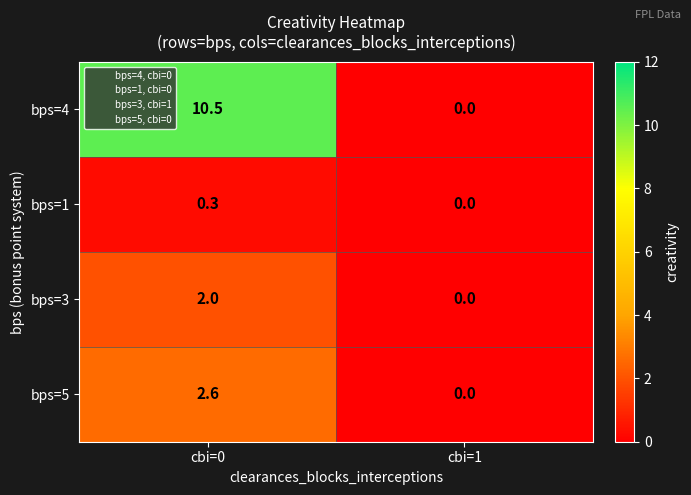

What is the sum of all bps=4 values?

10.5